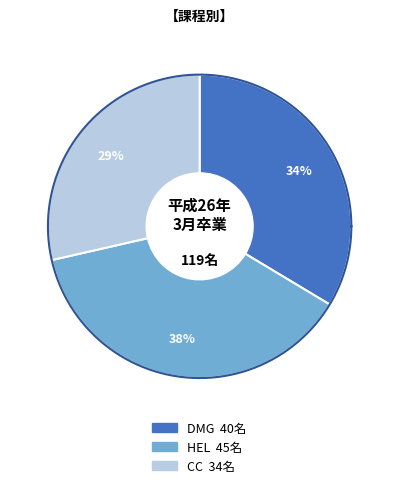

Which slice is the smallest?

CC